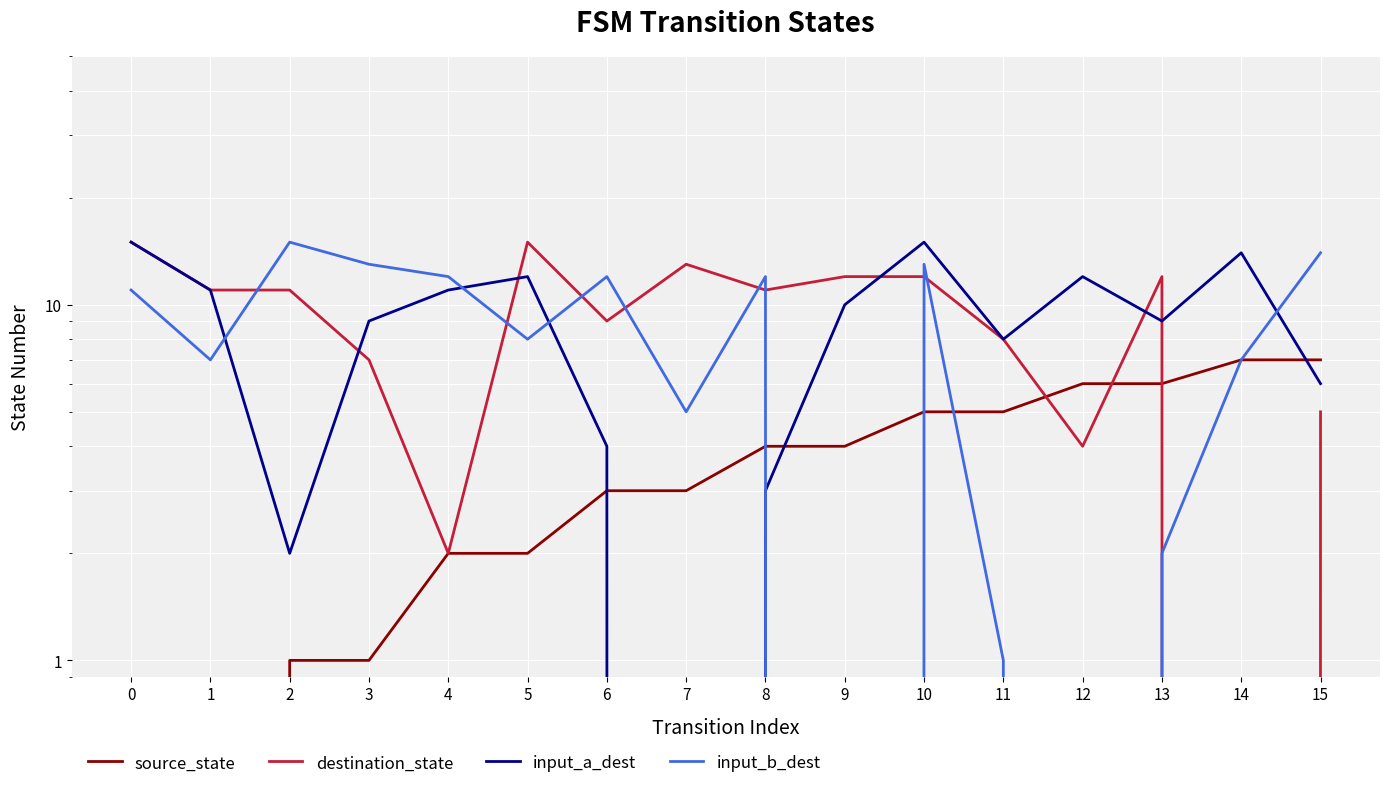

What are all the series names shown in the legend?

source_state, destination_state, input_a_dest, input_b_dest